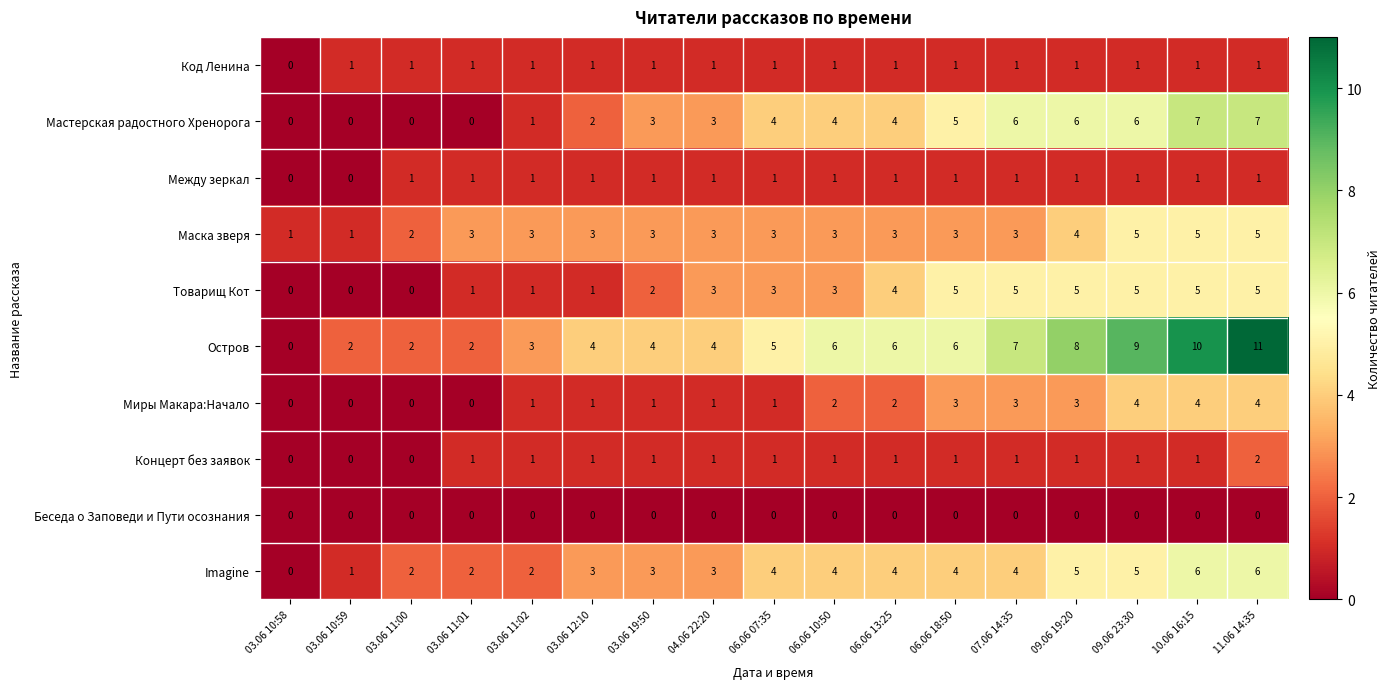

The value of Концерт без заявок at 03.06 10:58 is -1. True or false?

False